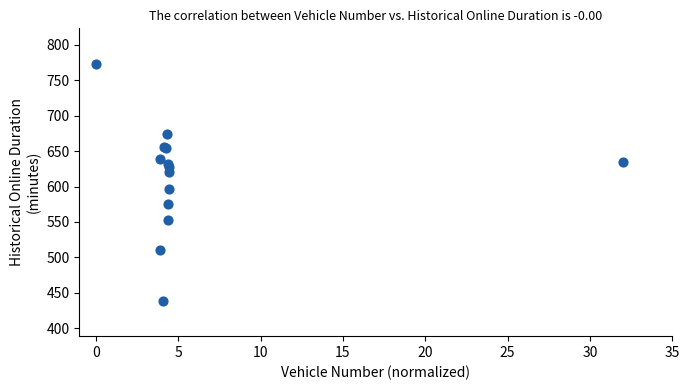

What Y value in the scatter plot is closest to 606?

597